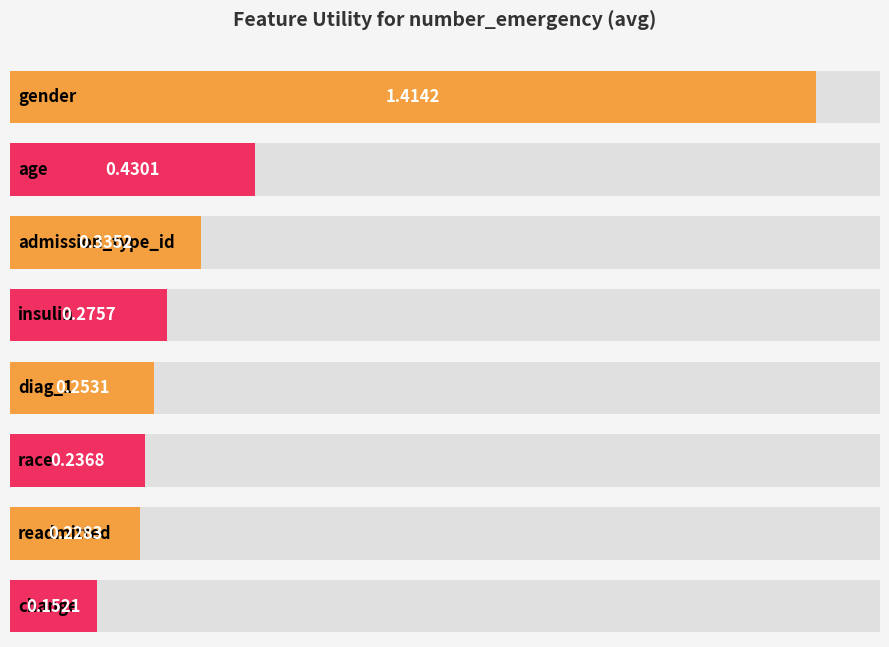

How many data points does each series have?

8